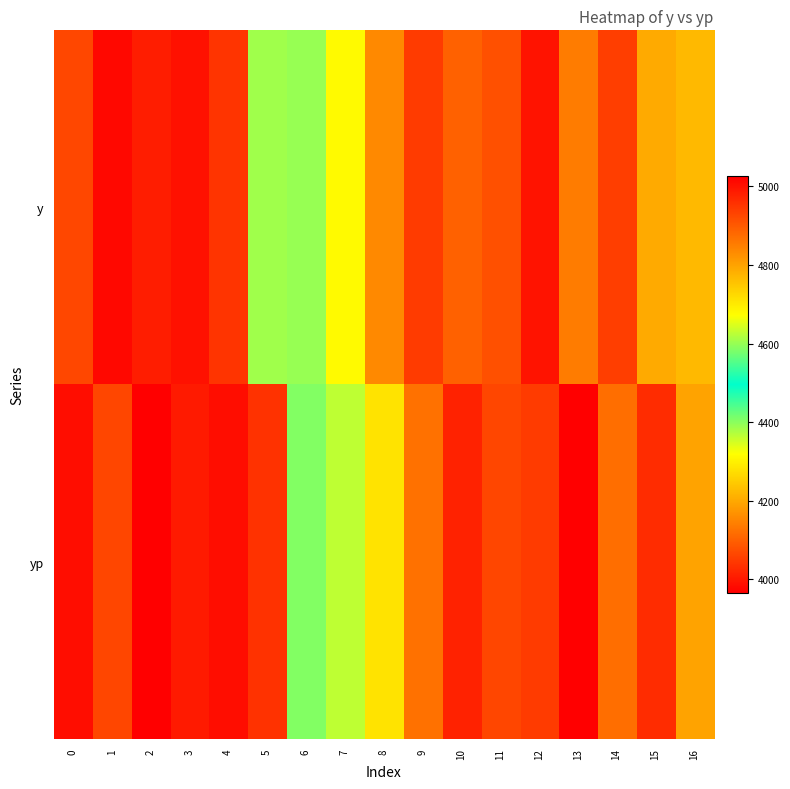

At 15, list the series in order from largest to smallest.

yp, y